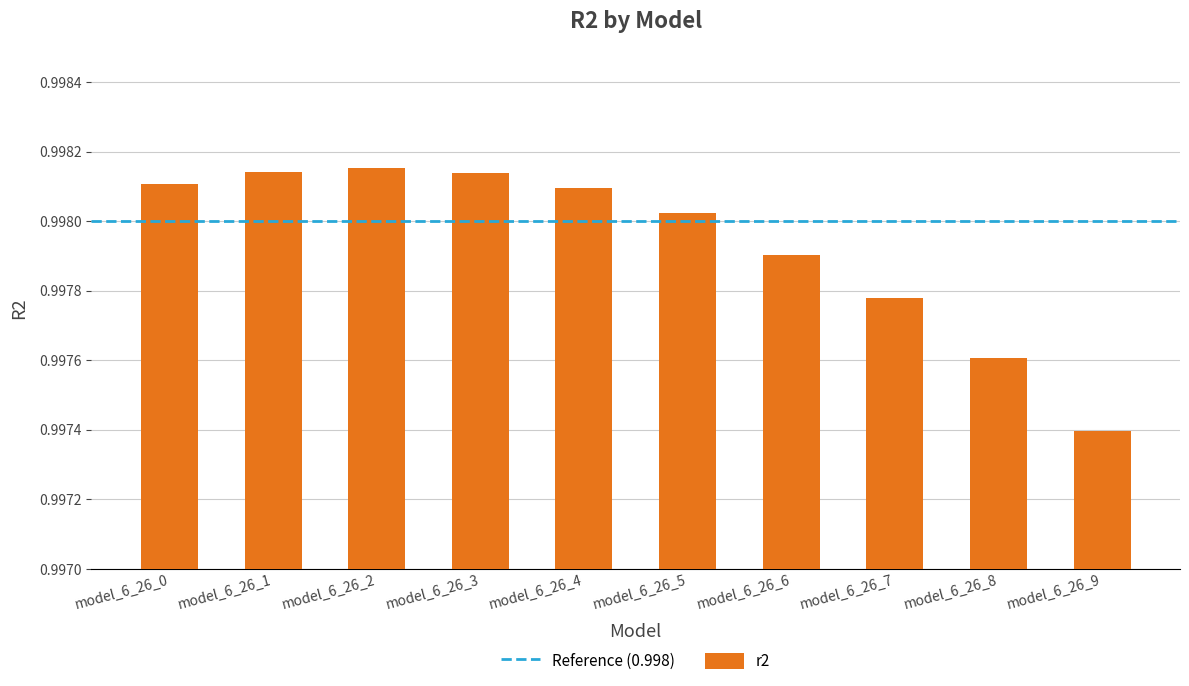

How many values are between 0 and 1?

10